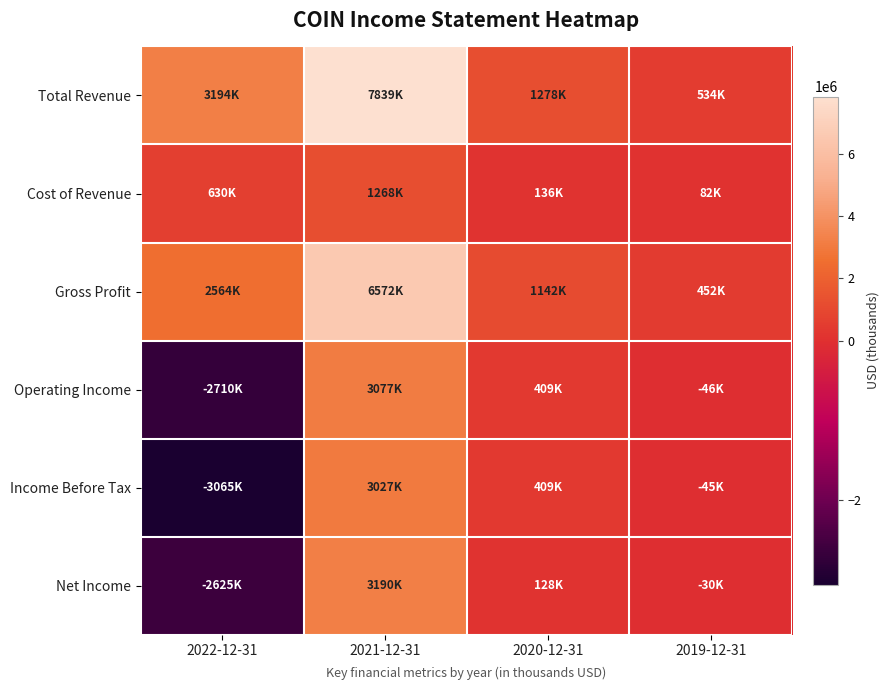

How many data points does each series have?

4